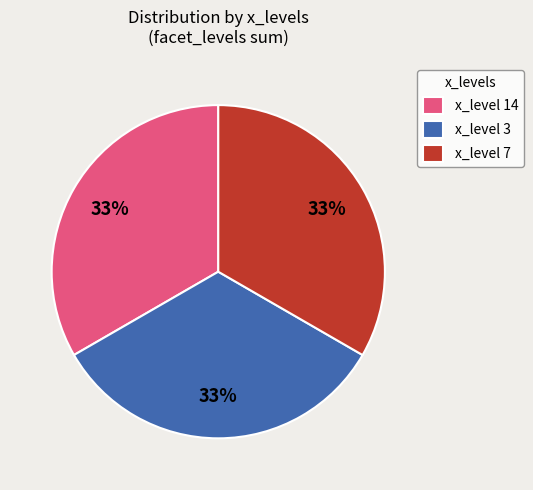

Is it true that x_level 7 is 33% of the pie?

True